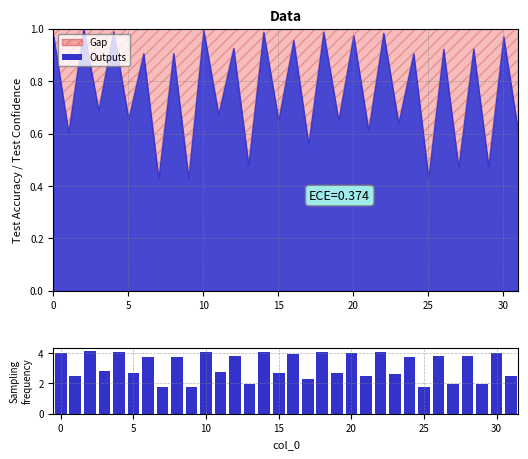

What is the difference between the maximum and second lowest values?

2.3